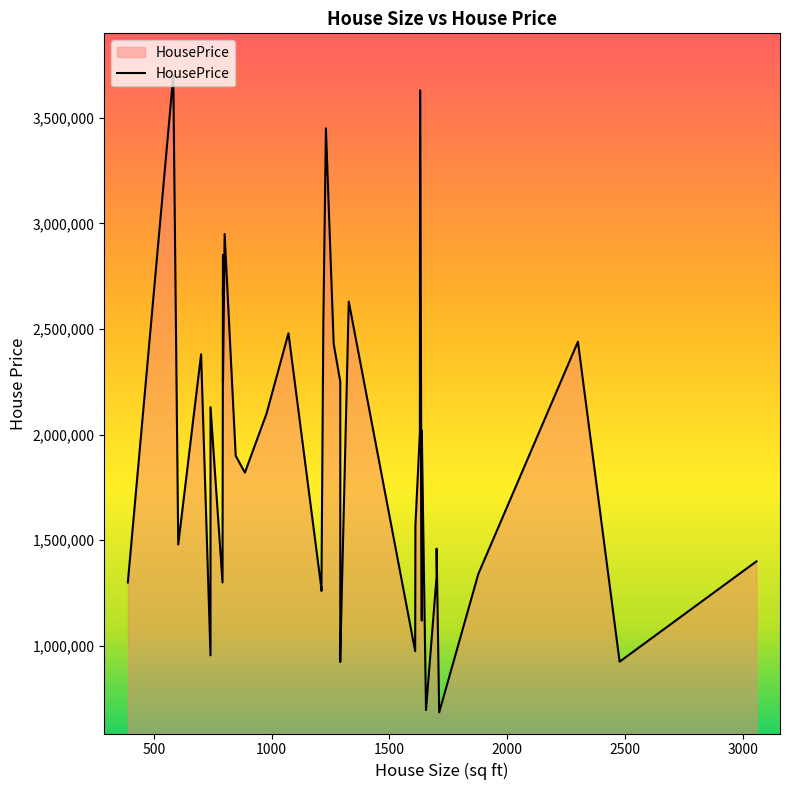

What is the maximum value shown in the chart?

3700000